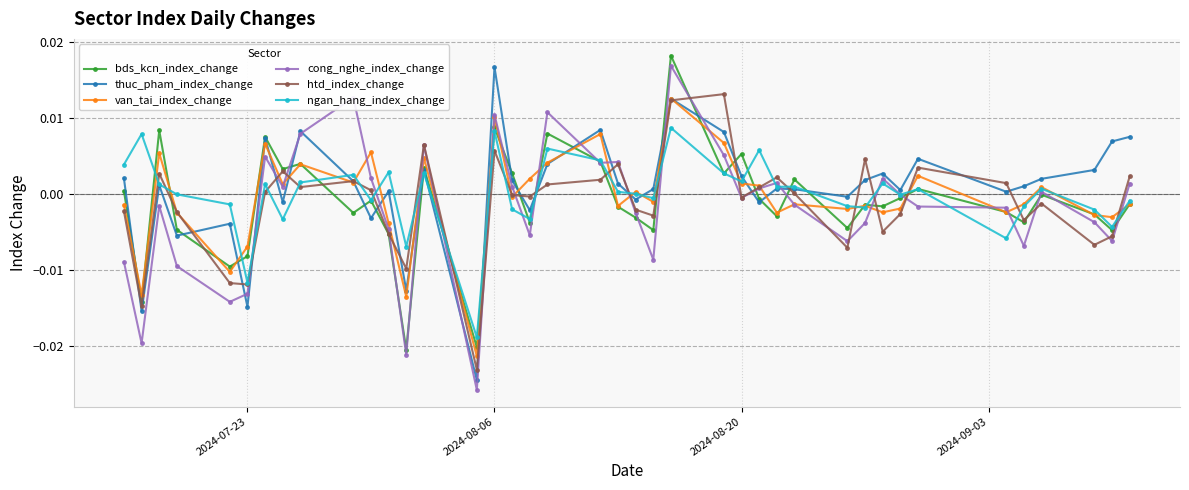

How many series are shown in this chart?

6